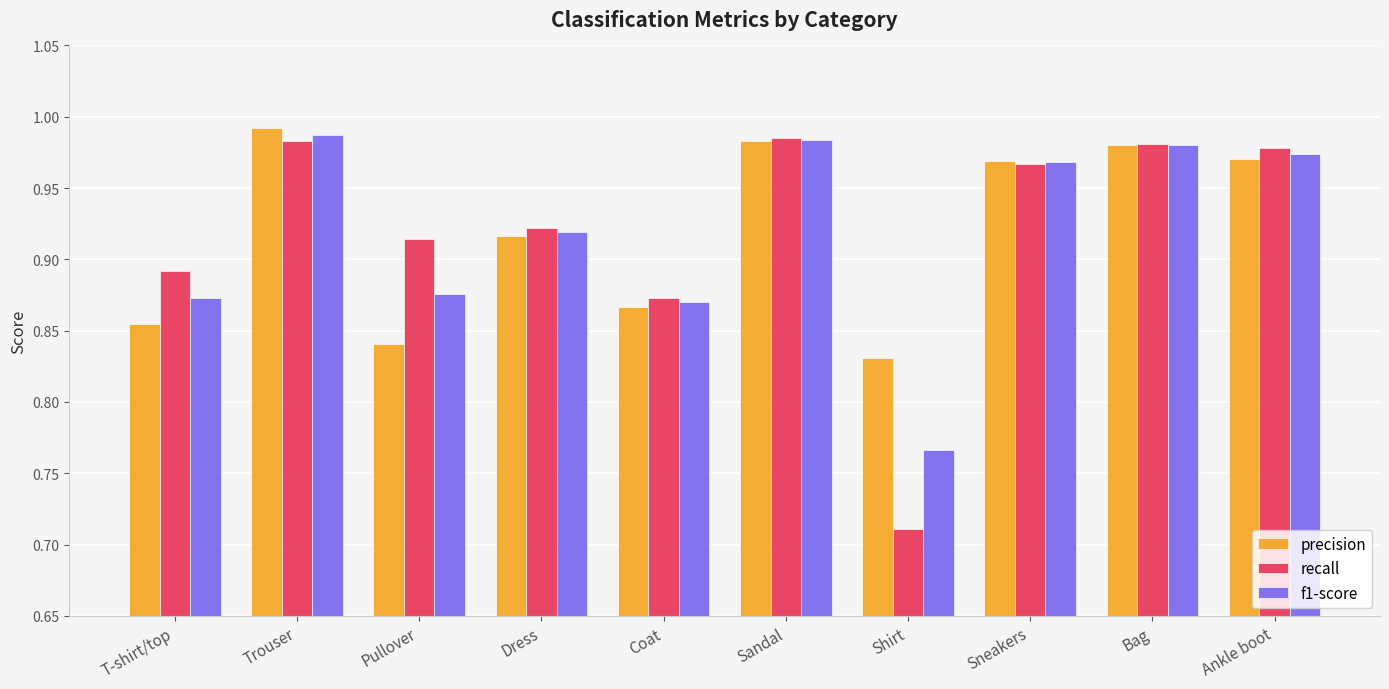

At which label is precision closest to 0?

Shirt